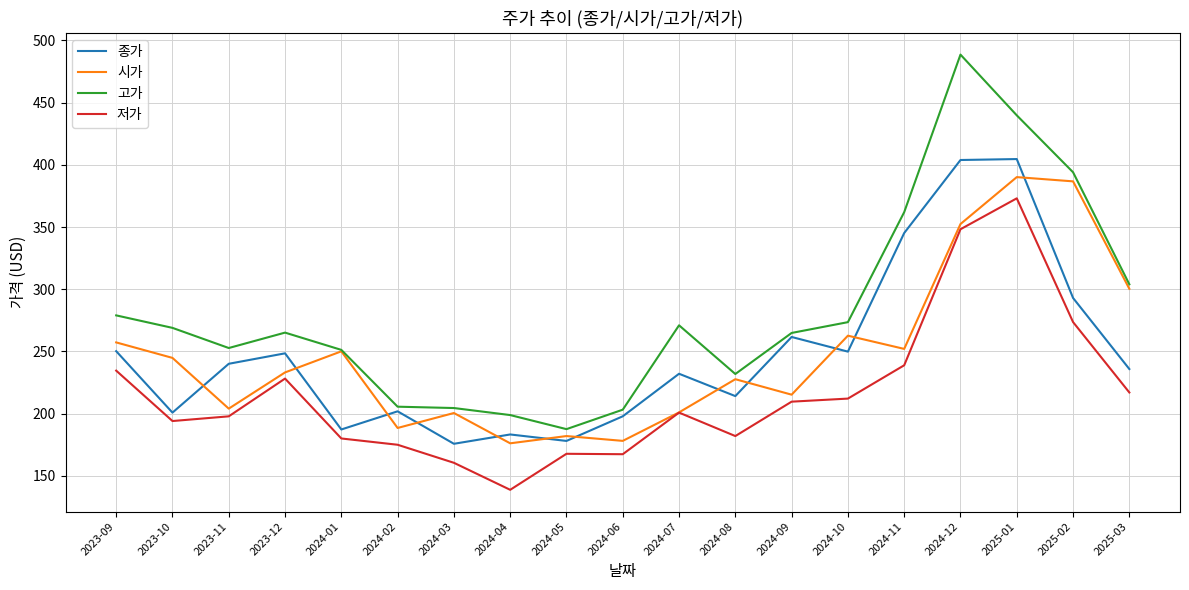

Is it true that 저가 equals 78.4 at 2025-02?

False